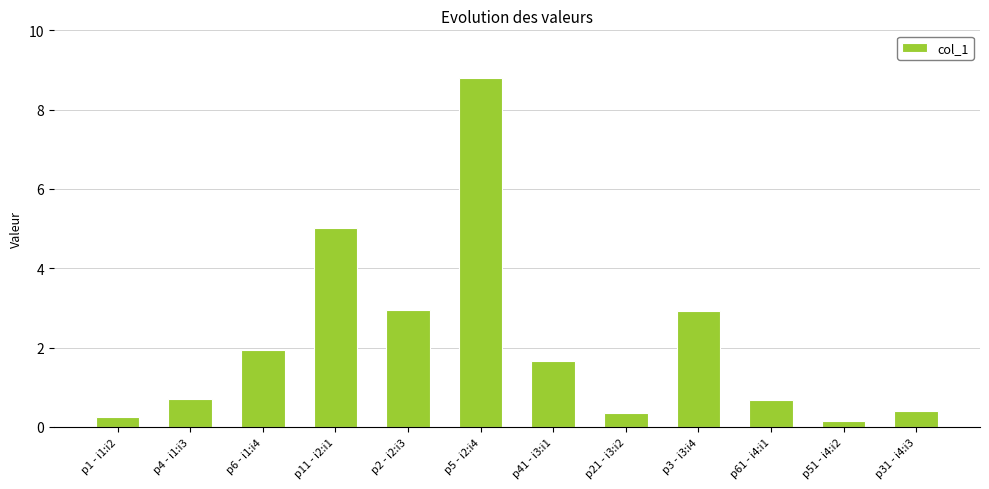

At which label does the data first exceed 1?

p6 - i1:i4